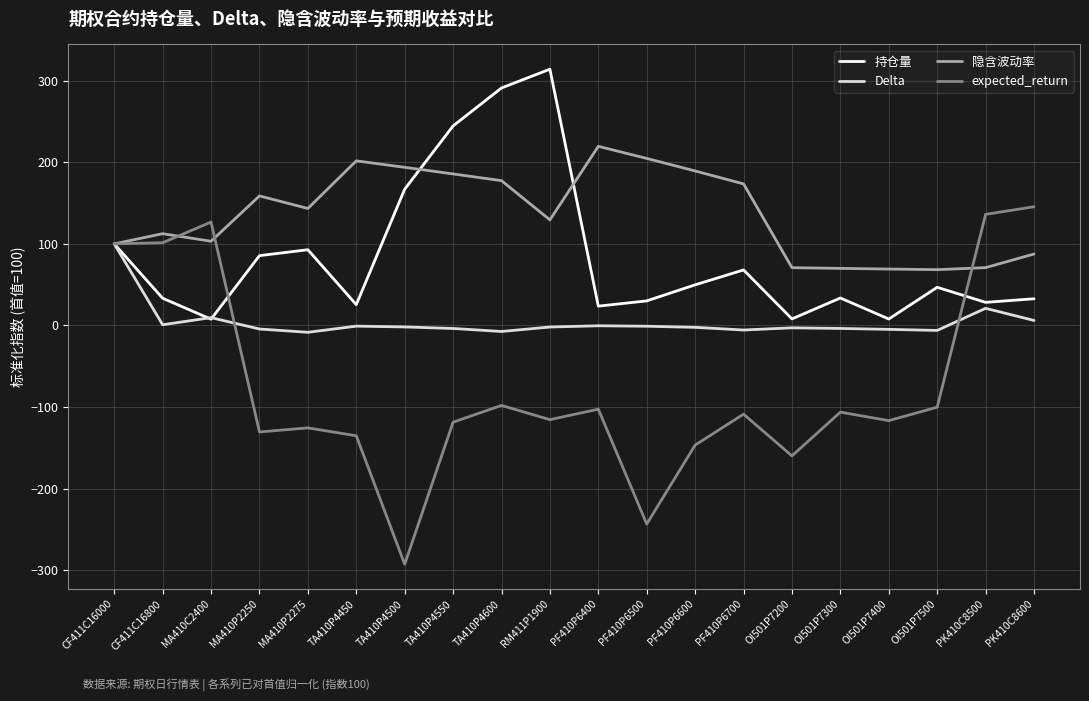

Which series has the widest spread of values?

expected_return